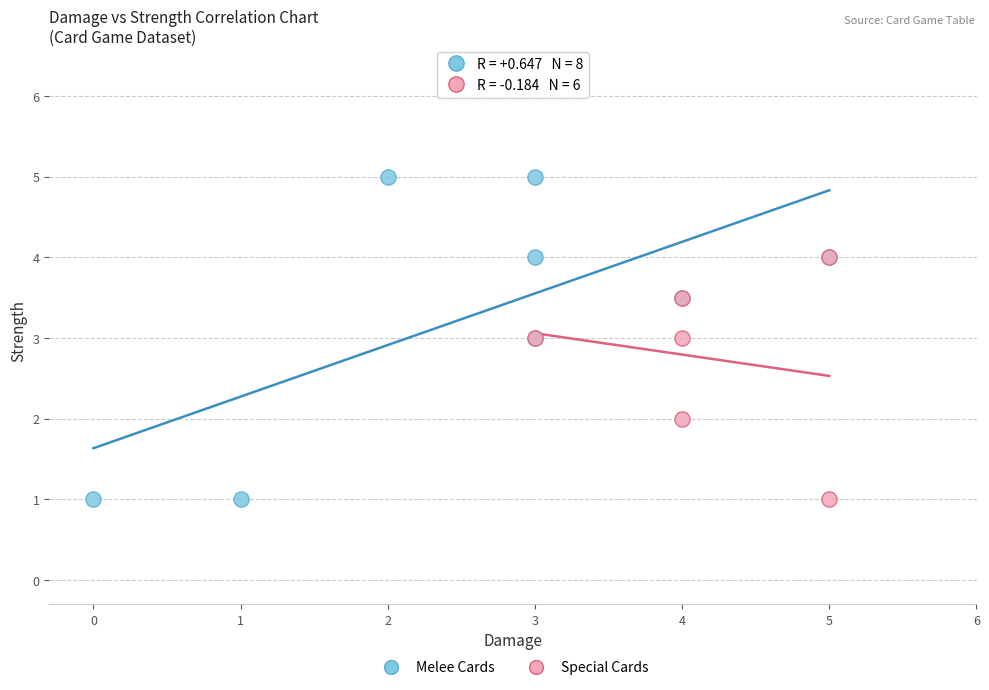

Which series has the largest Y range (max minus min)?

Melee Cards